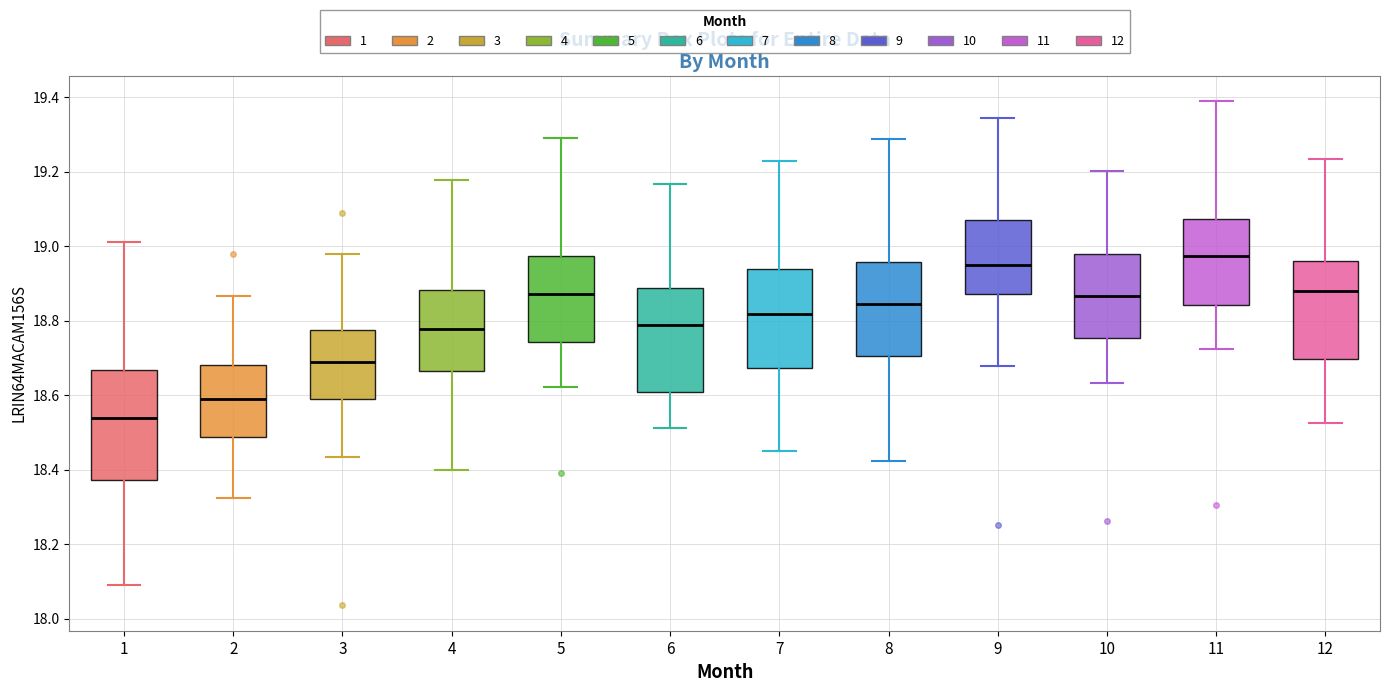

Where does the median line of the box at x = 4 sit on the y-axis? The values are not printed on the chart, so give them approximately, as read against the axis.

18.78